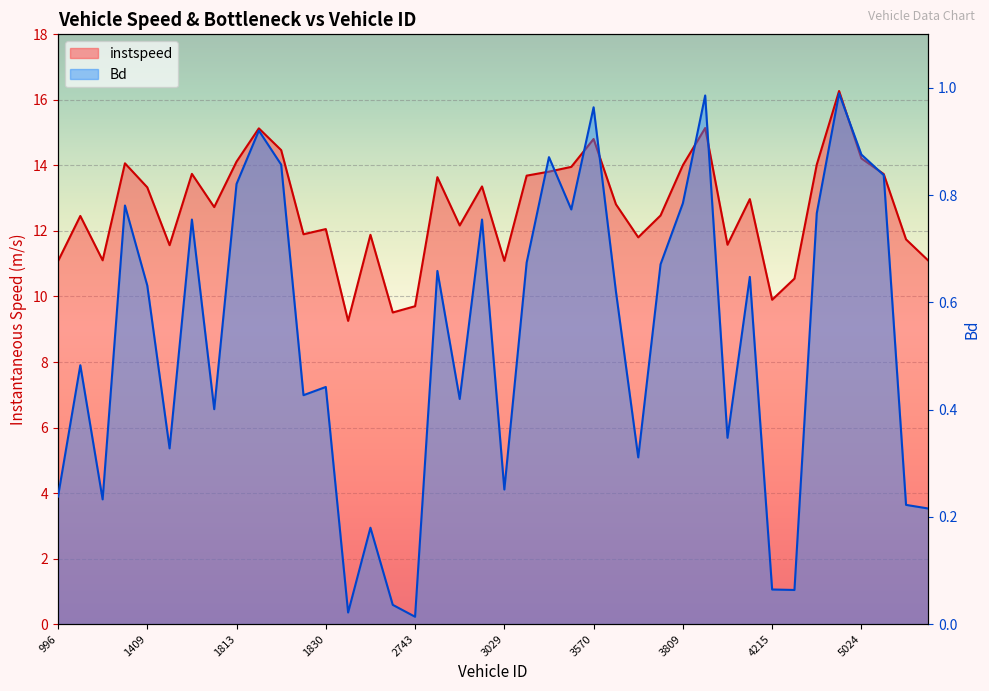

Which has a higher value, 1812 or 1822?

1812